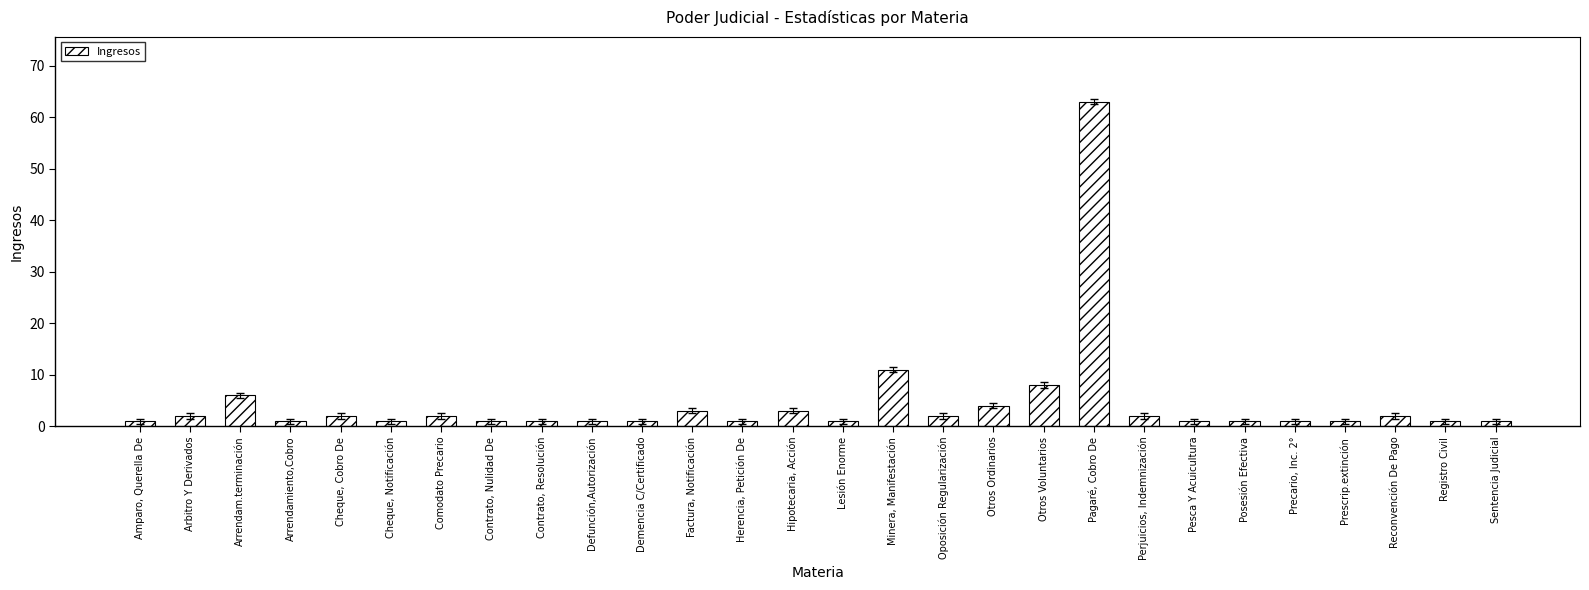

What is the change in value from Factura, Notificación to Minera, Manifestación?

+8